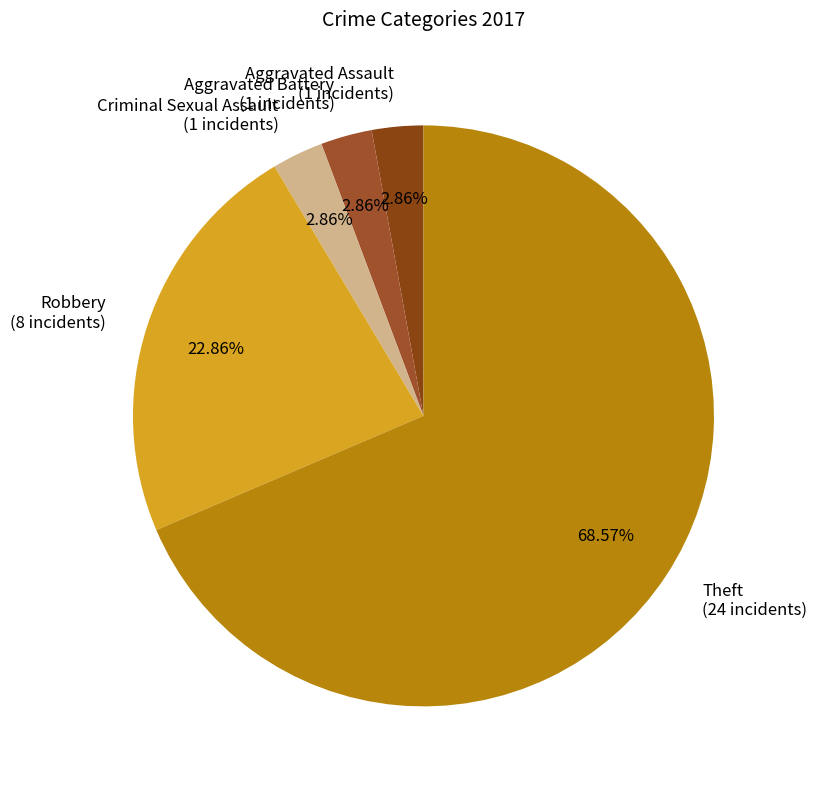

Between Criminal Sexual Assault (1 incidents) and Theft (24 incidents), which is larger?

Theft (24 incidents)